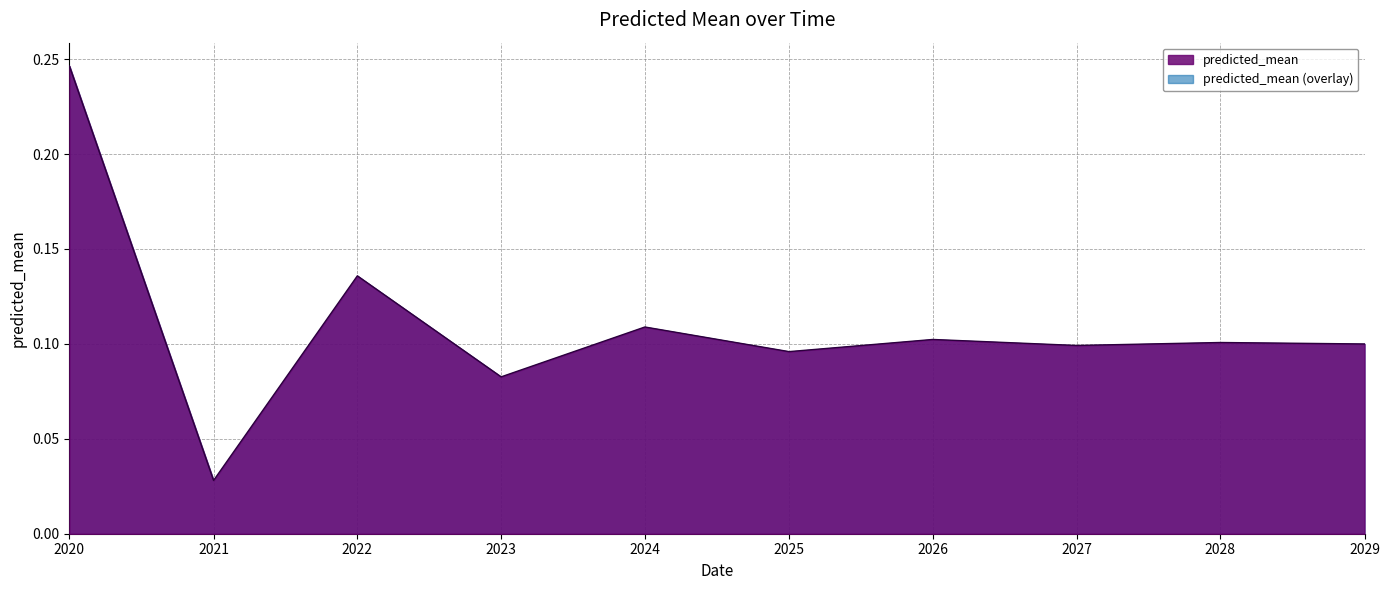

The value at 2026 is 0.1. True or false?

True